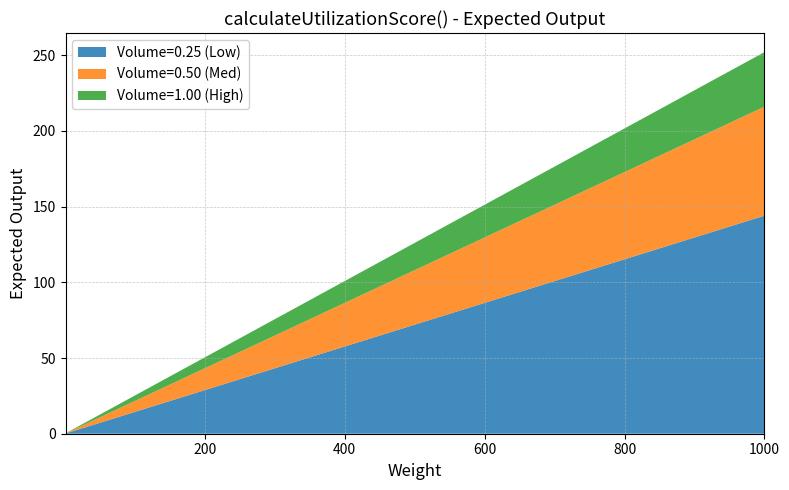

Reading left to right, extract all data points from this chart.

Volume=0.25 (Low): 0.1	72.0	144.0
Volume=0.50 (Med): 0.1	36.0	72.0
Volume=1.00 (High): 0.0	18.0	36.0